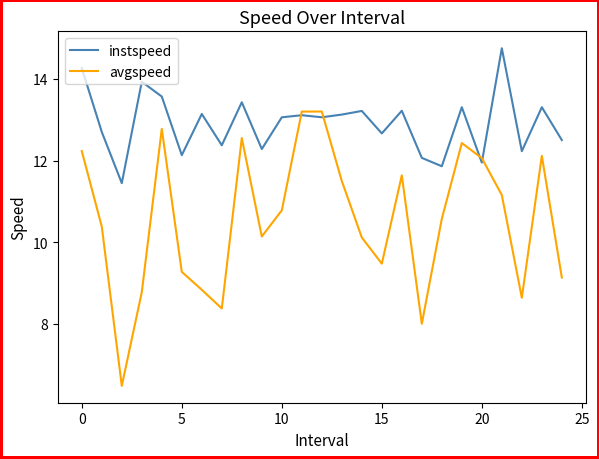

What is the greatest value displayed?

14.8